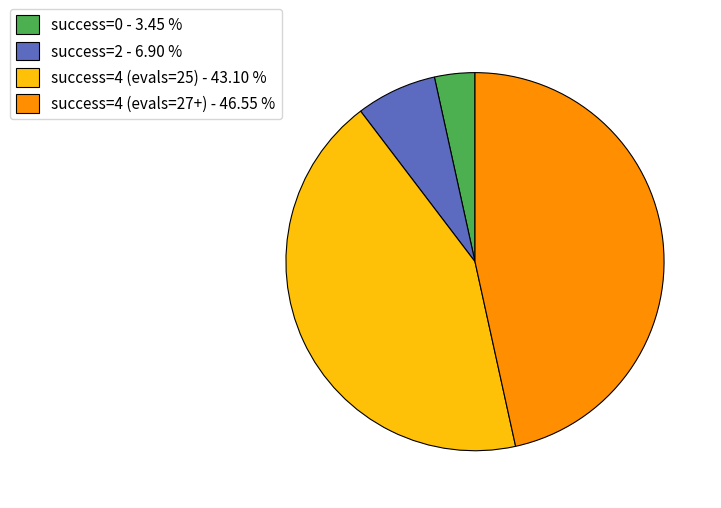

Which has a higher value, success=0 - 3.45 % or success=4 (evals=25) - 43.10 %?

success=4 (evals=25) - 43.10 %